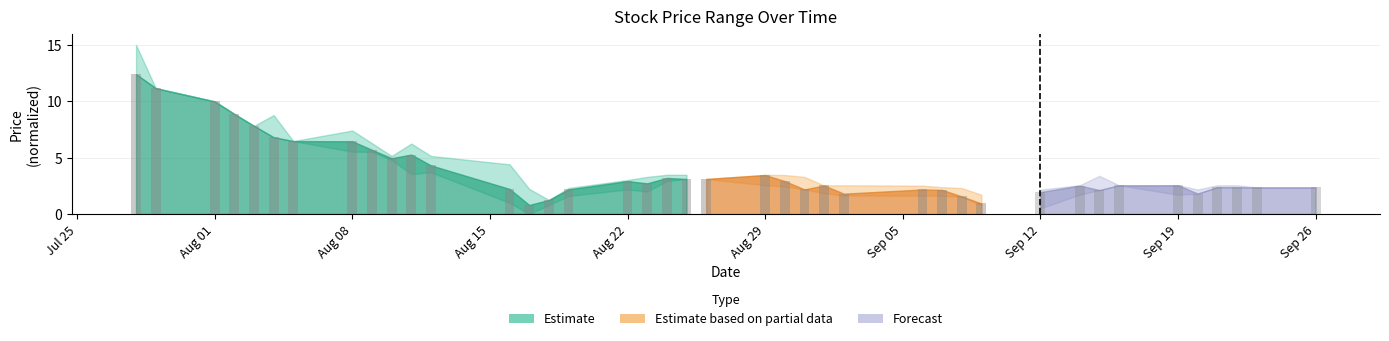

What is the minimum value shown in the chart?

0.8